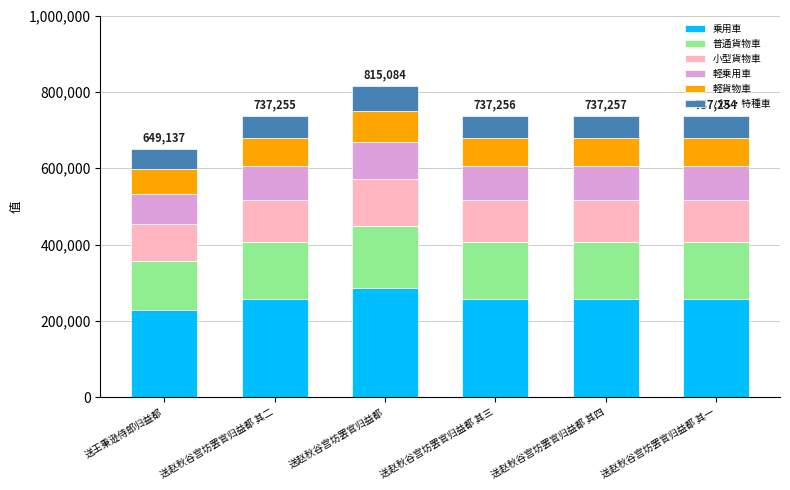

How many data points in 乗用車 are less than 258039?

2